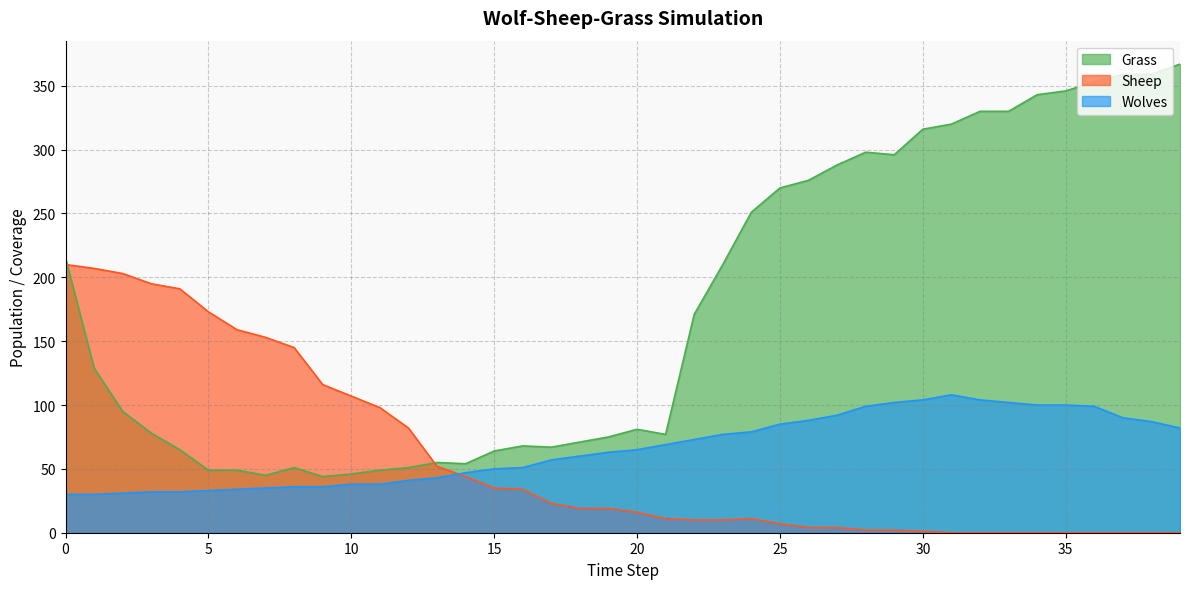

What is the average value of the Wolves series?

66